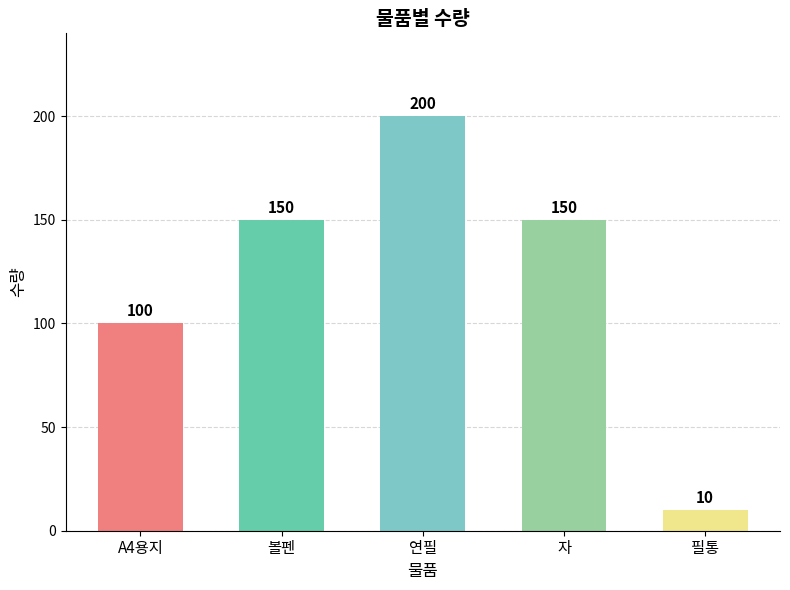

Approximately how many times larger is the value at 필통 compared to A4용지?

0.1